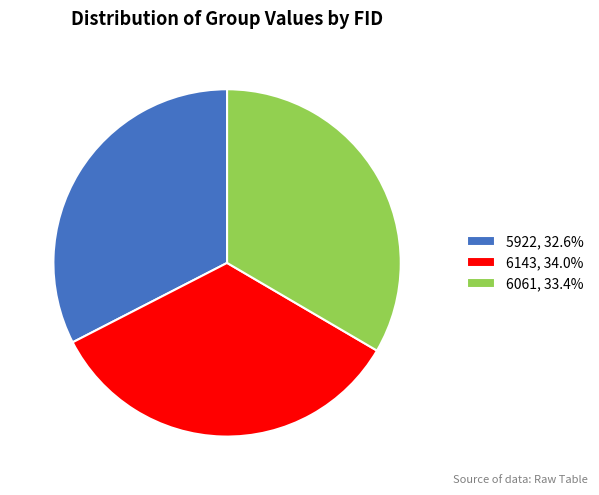

True or false: 6143 accounts for 25% of the total.

False